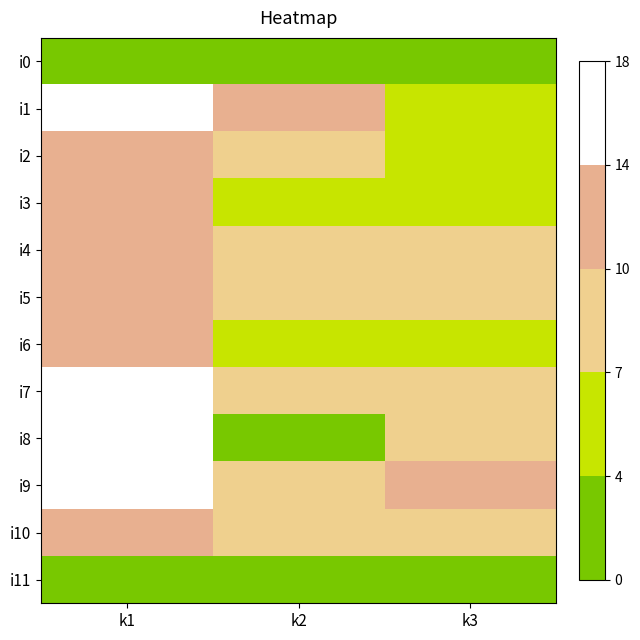

Reading right to left, transcribe all the data shown in this chart.

i0: k3=0	k2=0	k1=0
i1: k3=6	k2=10	k1=14
i2: k3=4	k2=9	k1=13
i3: k3=6	k2=6	k1=11
i4: k3=7	k2=9	k1=12
i5: k3=8	k2=8	k1=12
i6: k3=5	k2=4	k1=12
i7: k3=7	k2=8	k1=16
i8: k3=7	k2=3	k1=18
i9: k3=10	k2=8	k1=14
i10: k3=7	k2=8	k1=13
i11: k3=0	k2=0	k1=0